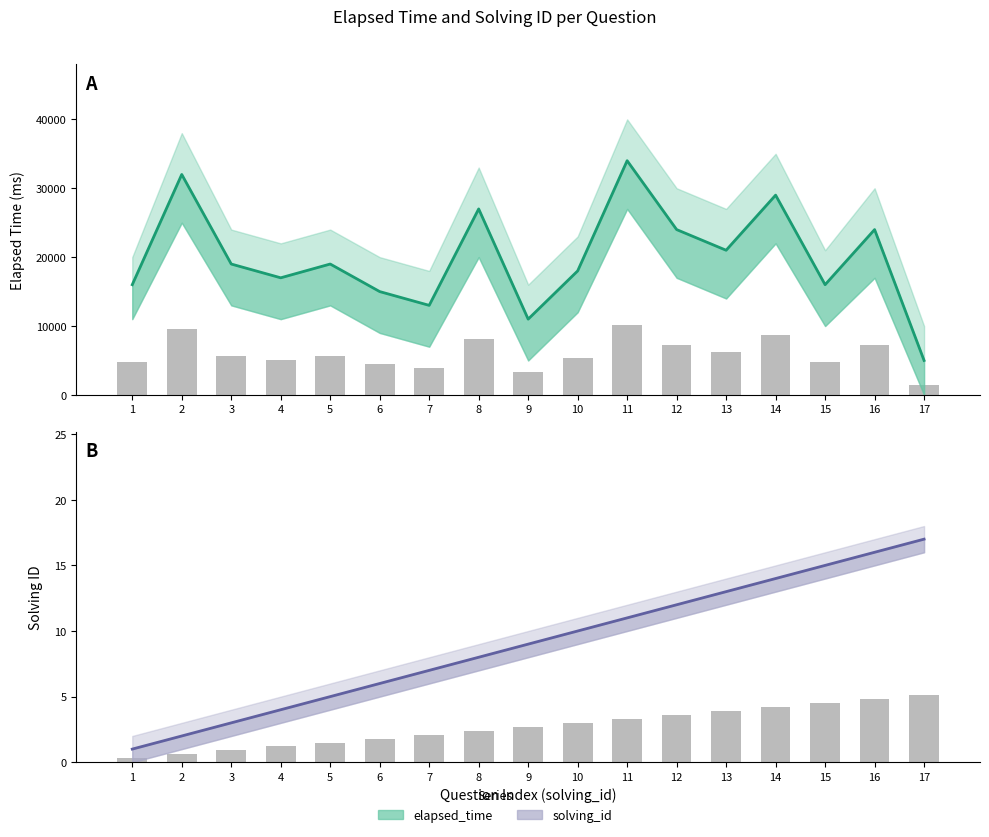

What is the maximum value for solving_id?

17